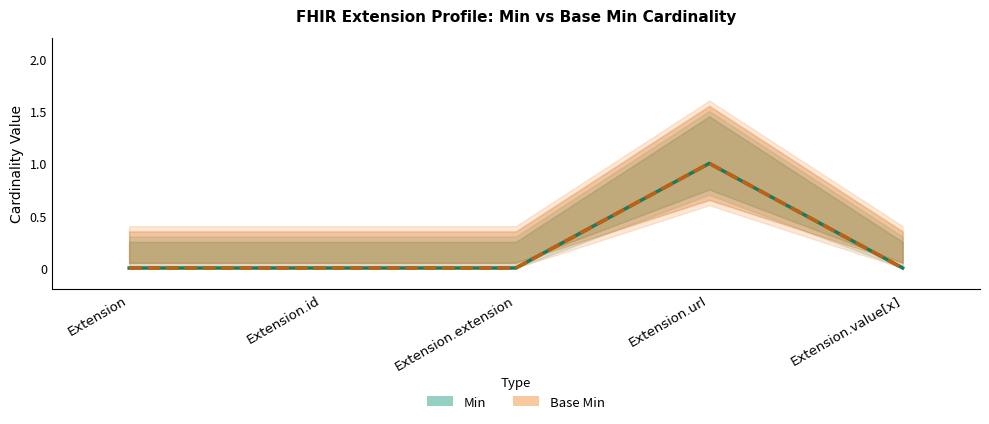

True or false: Min and Base Min cross at least once.

False